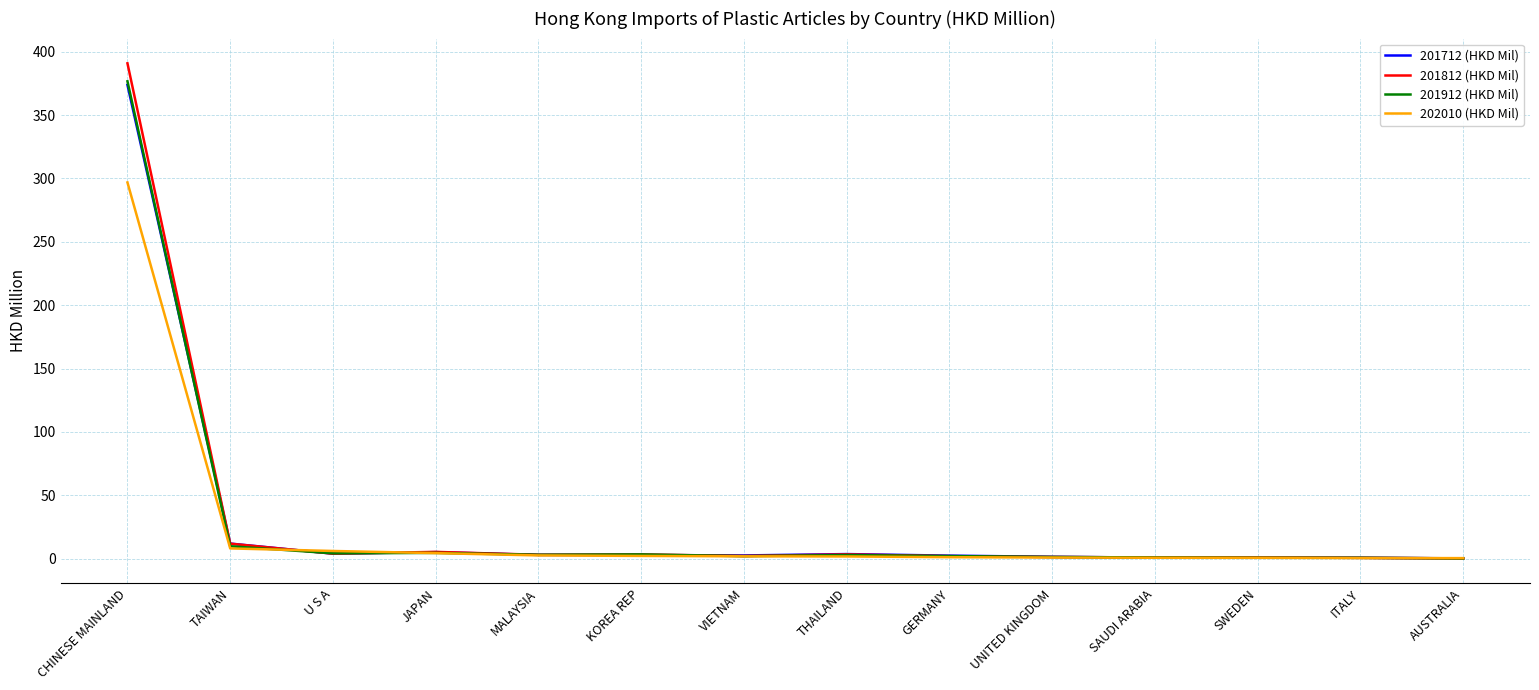

Which series has the largest range (max minus min)?

201812 (HKD Mil)